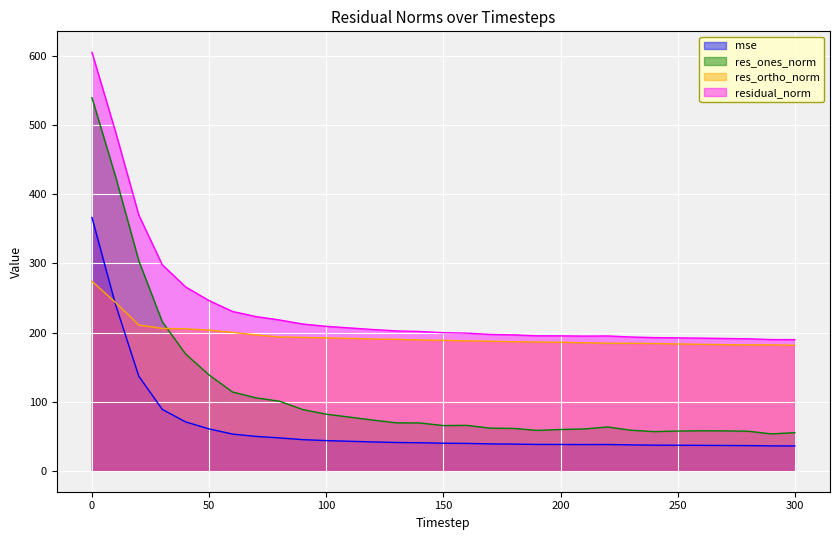

Rank the series by their average value, from lowest to highest.

mse, res_ones_norm, res_ortho_norm, residual_norm